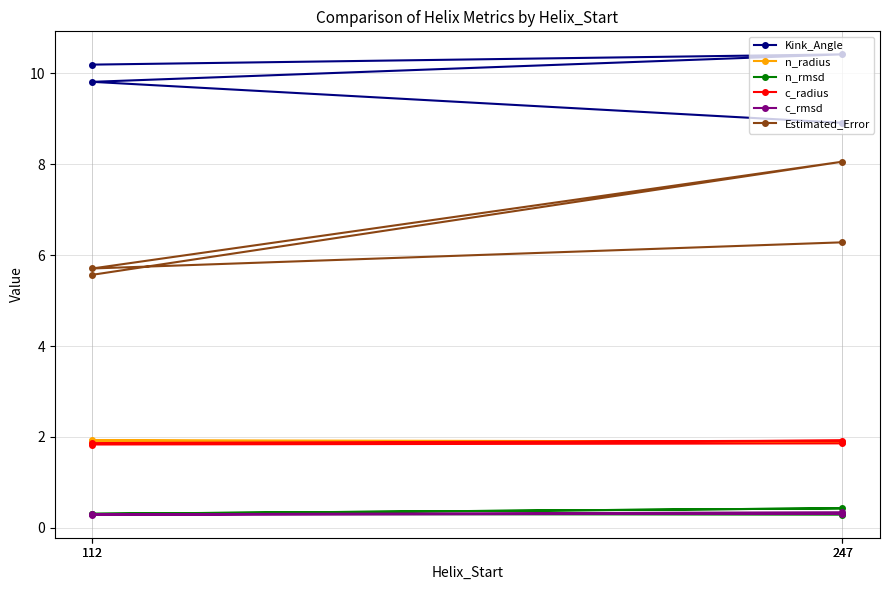

Is the value of n_radius at 112 greater than the value of c_rmsd at 247?

Yes